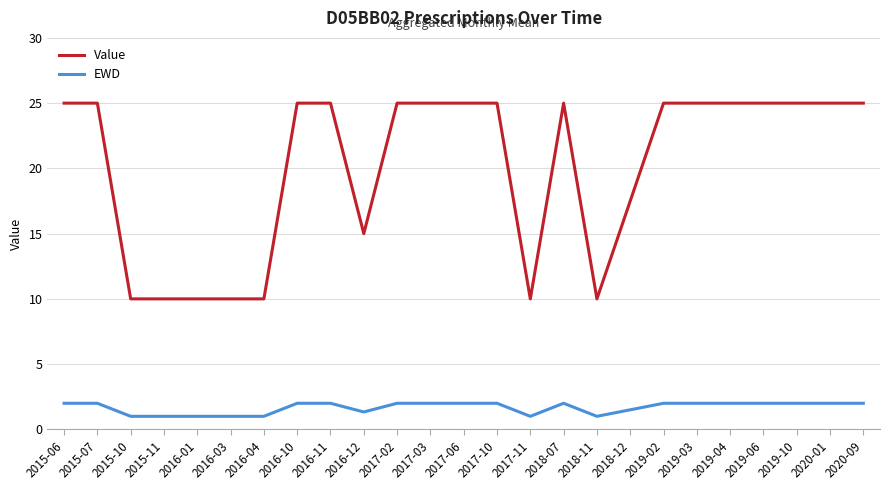

Which series has the largest total across all categories?

Value